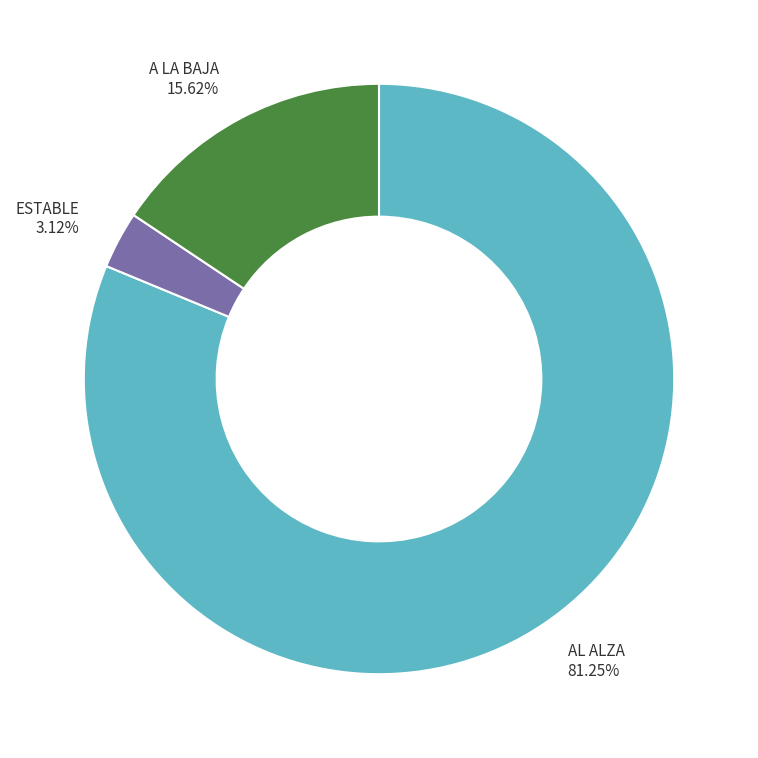

Rank the categories by value from highest to lowest.

AL ALZA, A LA BAJA, ESTABLE